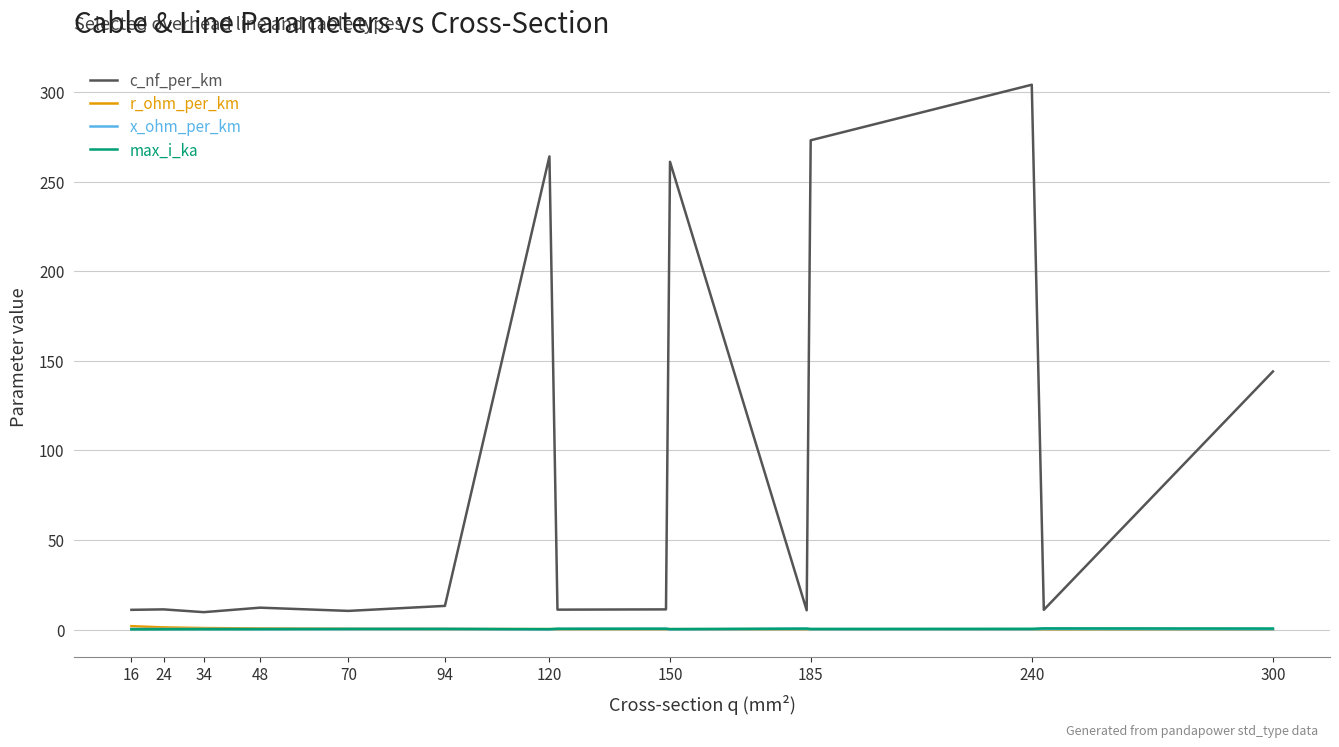

Which series ends up on top after the final intersection of r_ohm_per_km and x_ohm_per_km?

x_ohm_per_km